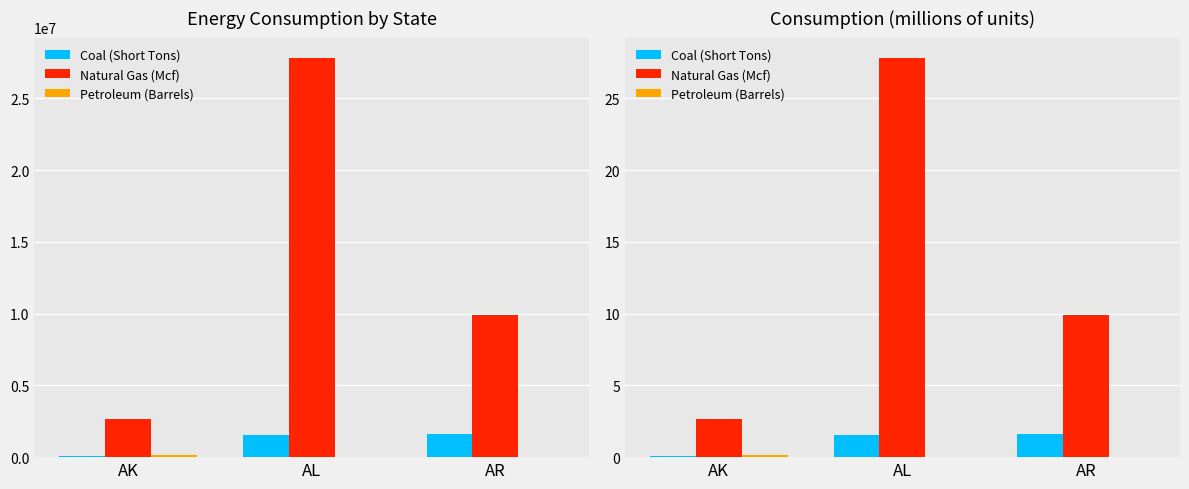

Reading left to right, list all the values displayed in this chart.

Coal (Short Tons): 0.1	1.6	1.6
Natural Gas (Mcf): 2.7	27.8	9.9
Petroleum (Barrels): 0.1	0.0	0.0